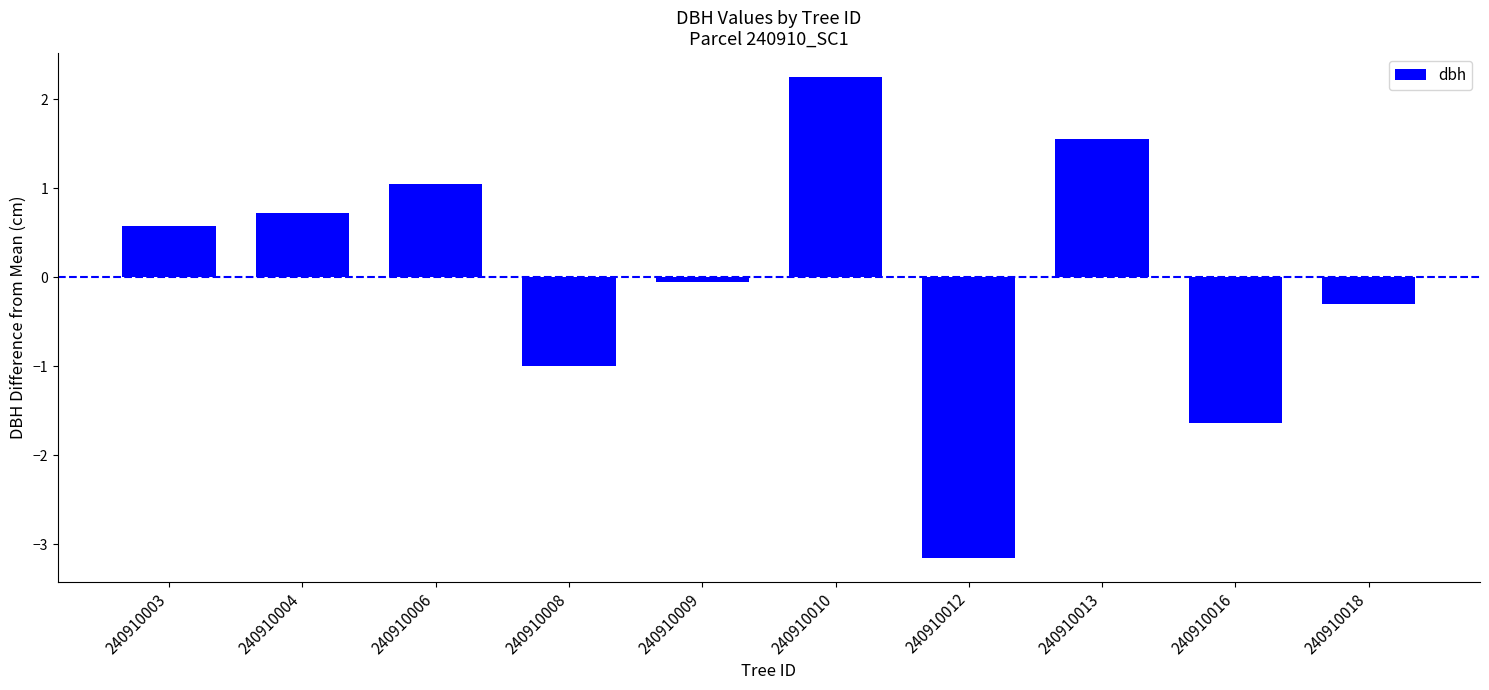

Which has a higher value, 240910018 or 240910012?

240910018